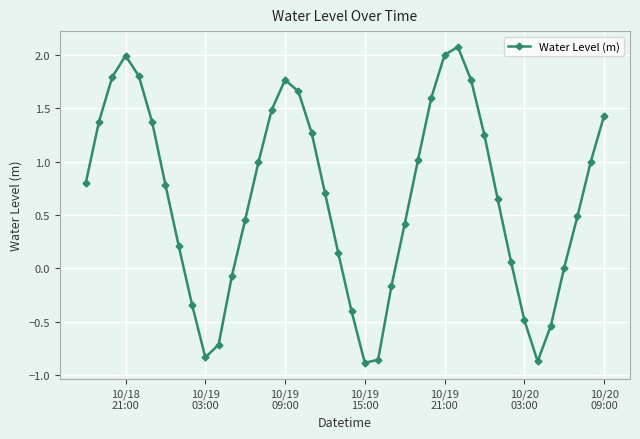

What is the value of the 28th point from the left?

2.0